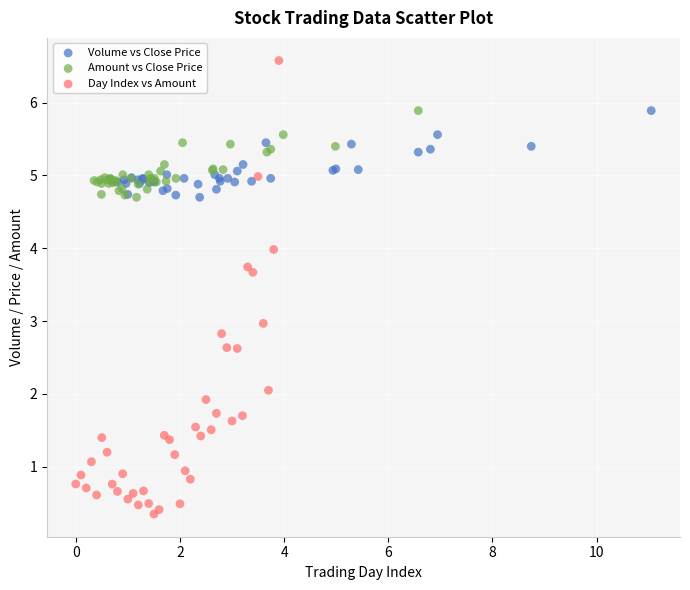

Which series contains the highest Y value?

Day Index vs Amount